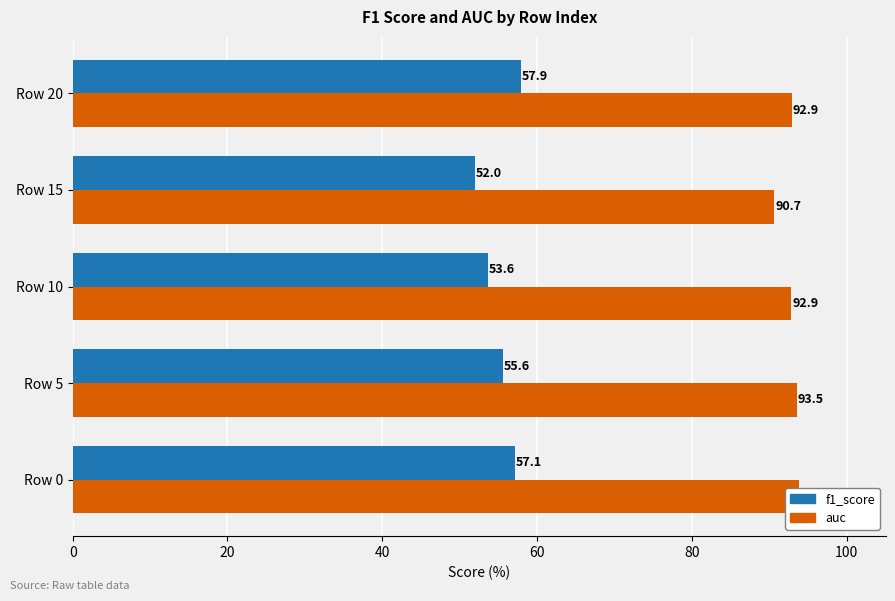

Read the auc value at Row 10.

92.9